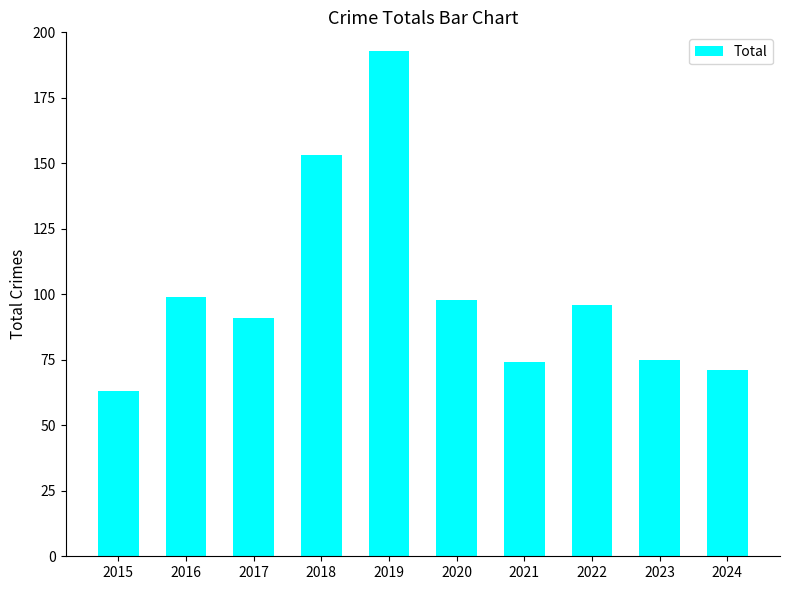

What is the ratio of the value at 2024 to the value at 2023?

0.9